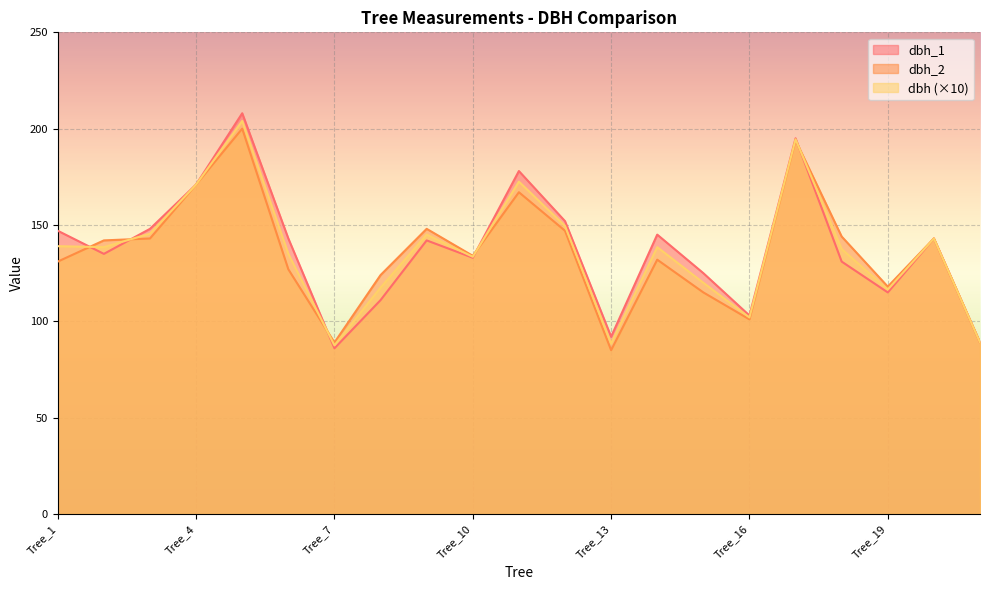

How many lines are shown in the chart?

3